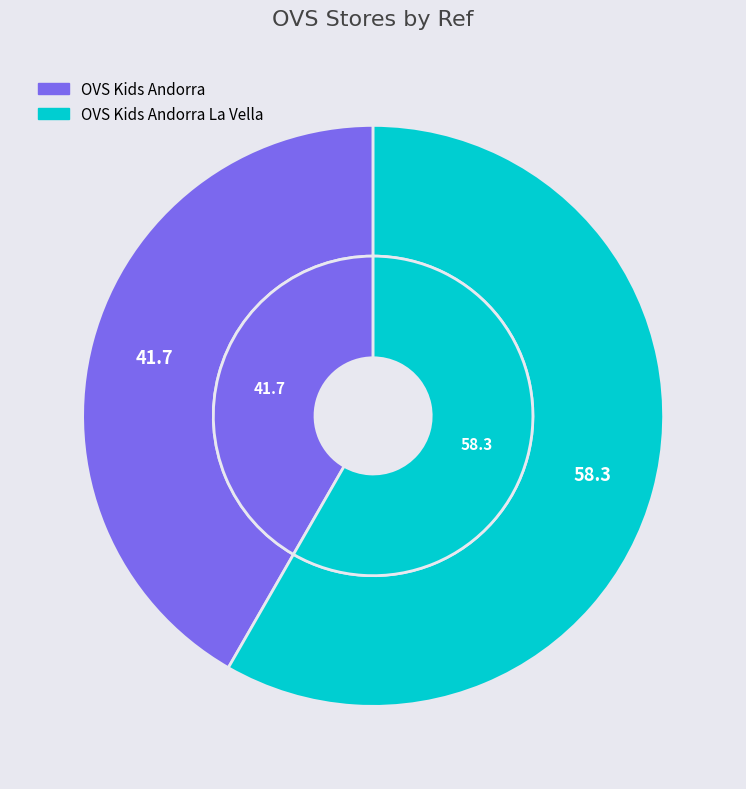

Does any single category account for the majority?

Yes